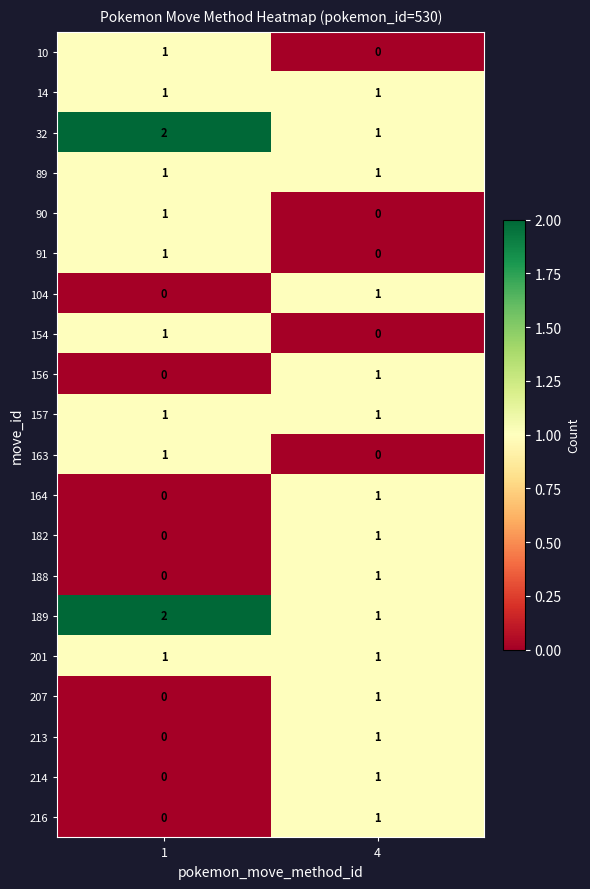

How many distinct data groups are displayed?

20